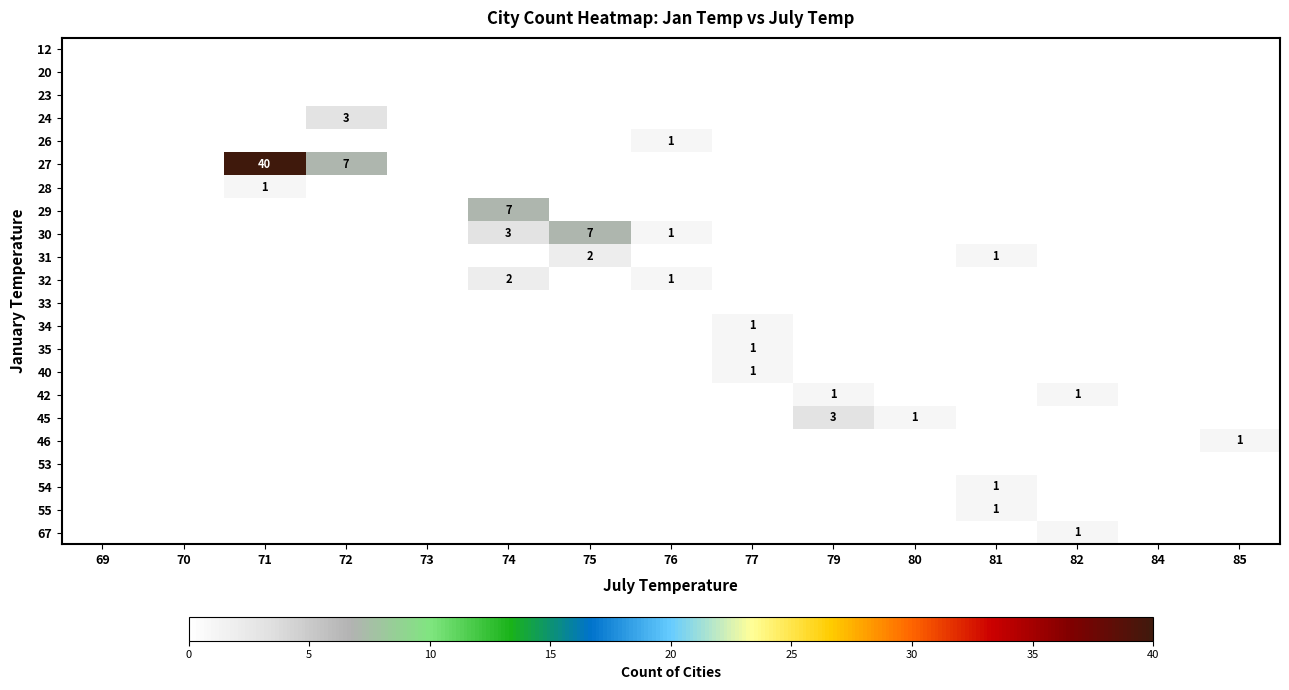

Count the number of categories in the chart.

15